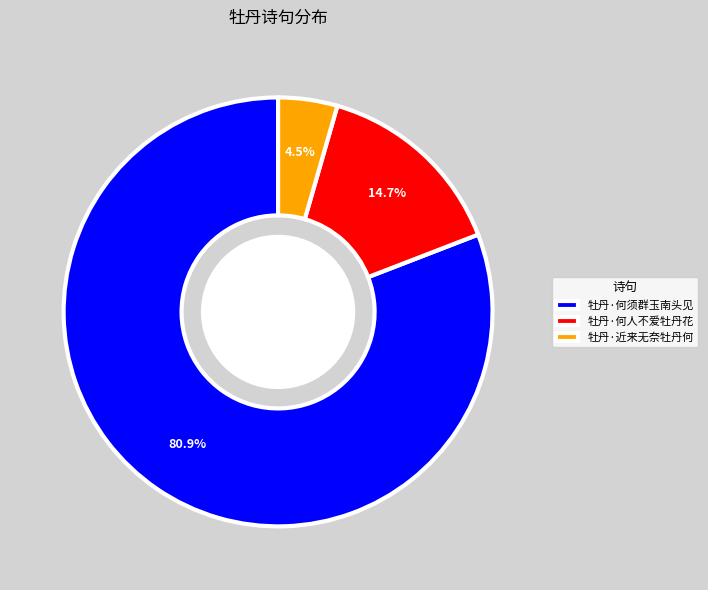

Does 牡丹·近来无奈牡丹何 account for over 50% of the chart?

No